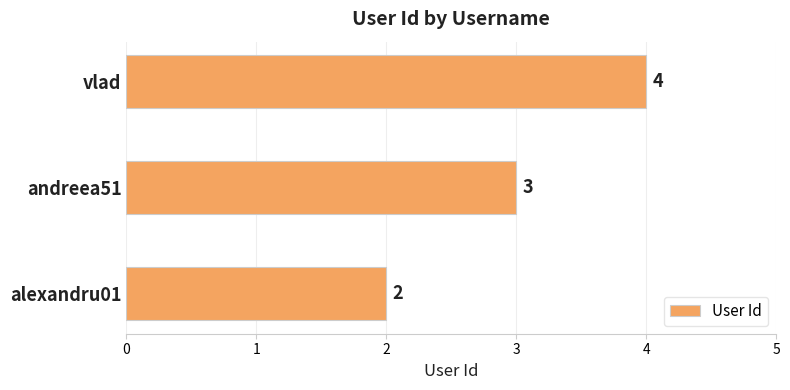

How many values are between 2 and 4?

3